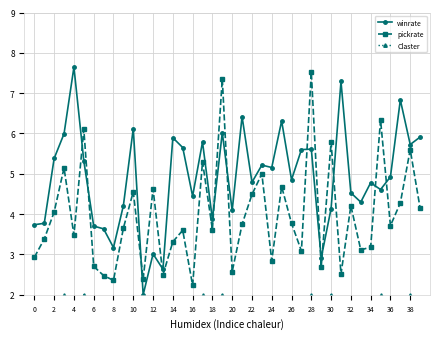

True or false: pickrate and winrate intersect in this chart.

True